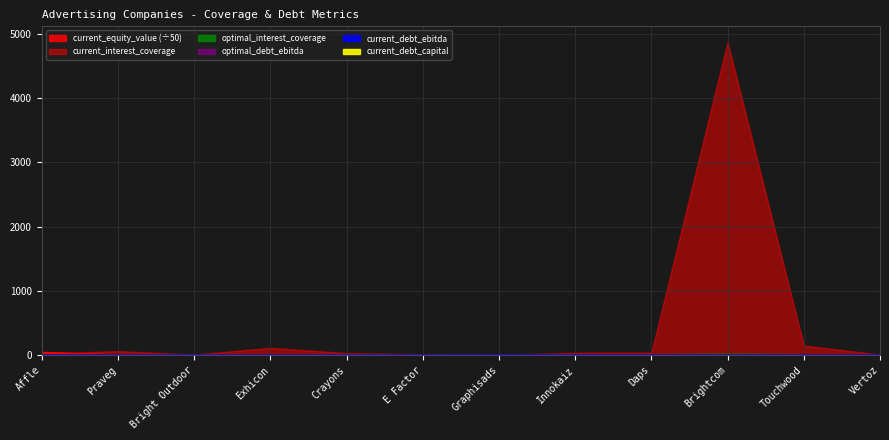

True or false: current_equity_value and current_interest_coverage cross at least once.

True